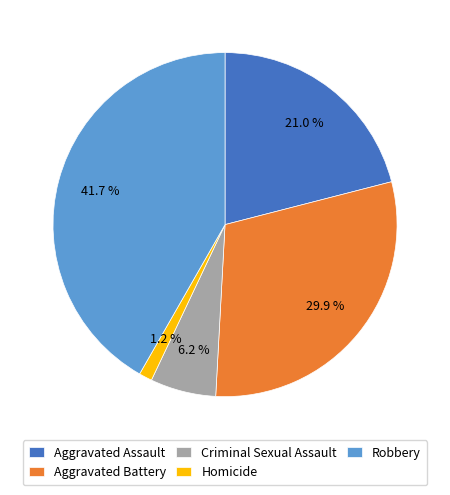

To the nearest percent, what is the difference between the Robbery and Criminal Sexual Assault slice percentages?

36%